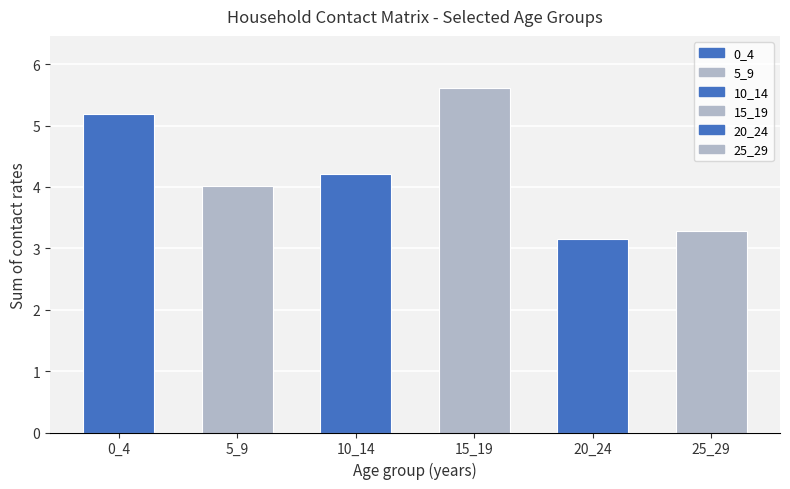

What is the difference between the maximum and minimum values?

2.5